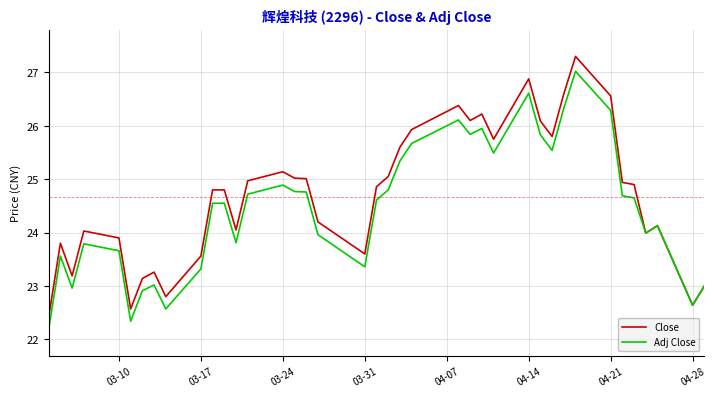

Which series has the widest spread of values?

Close